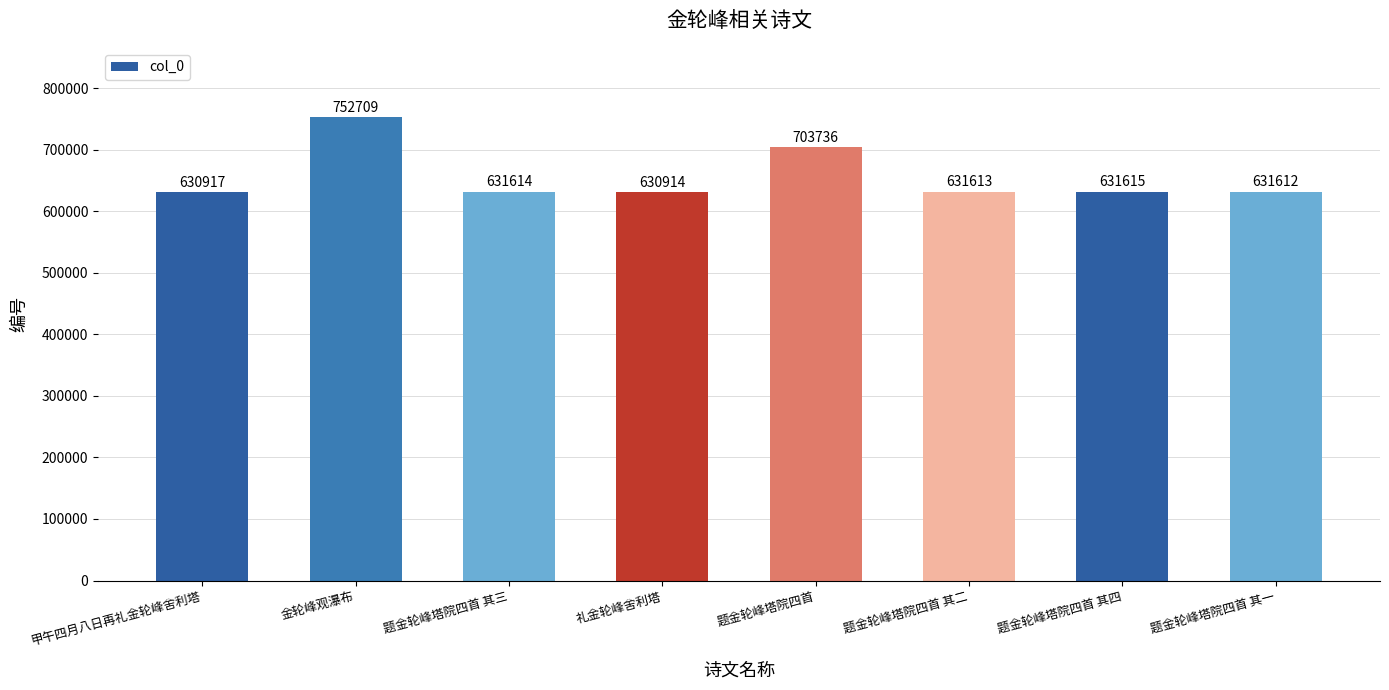

Which label corresponds to the smallest value in the chart?

礼金轮峰舍利塔